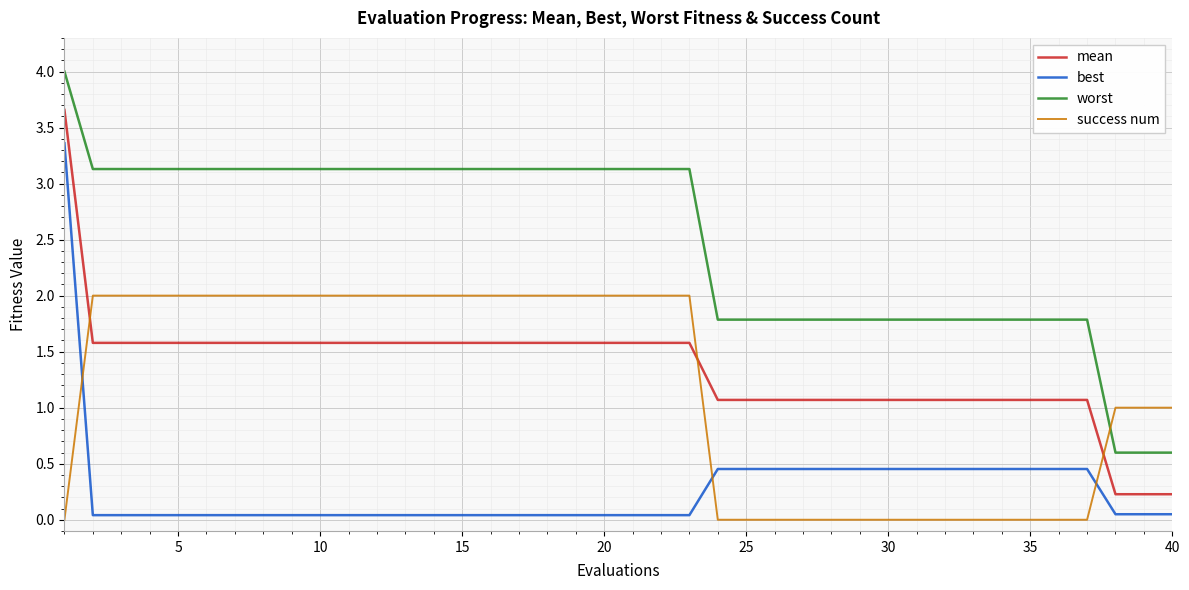

What is the difference between the maximum and minimum values in the success num series?

2.0